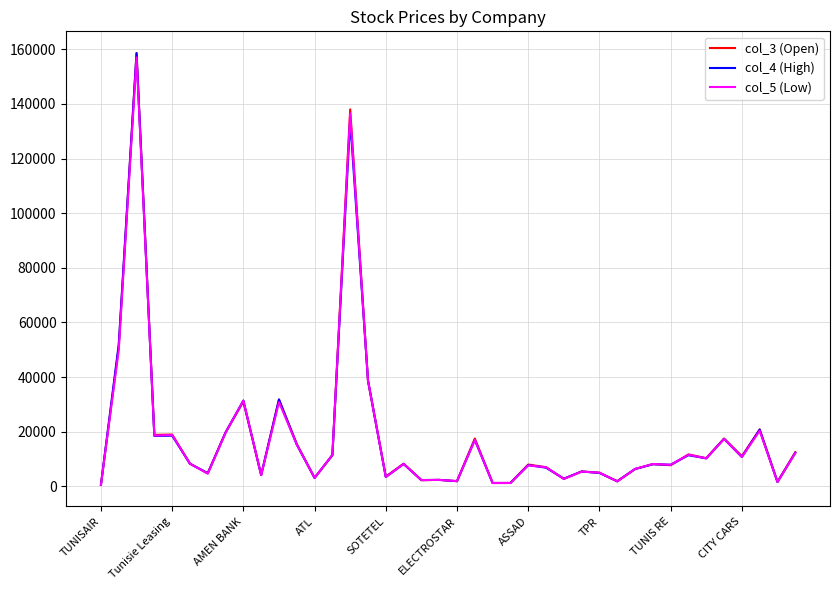

Which series has the widest spread of values?

col_3 (Open)